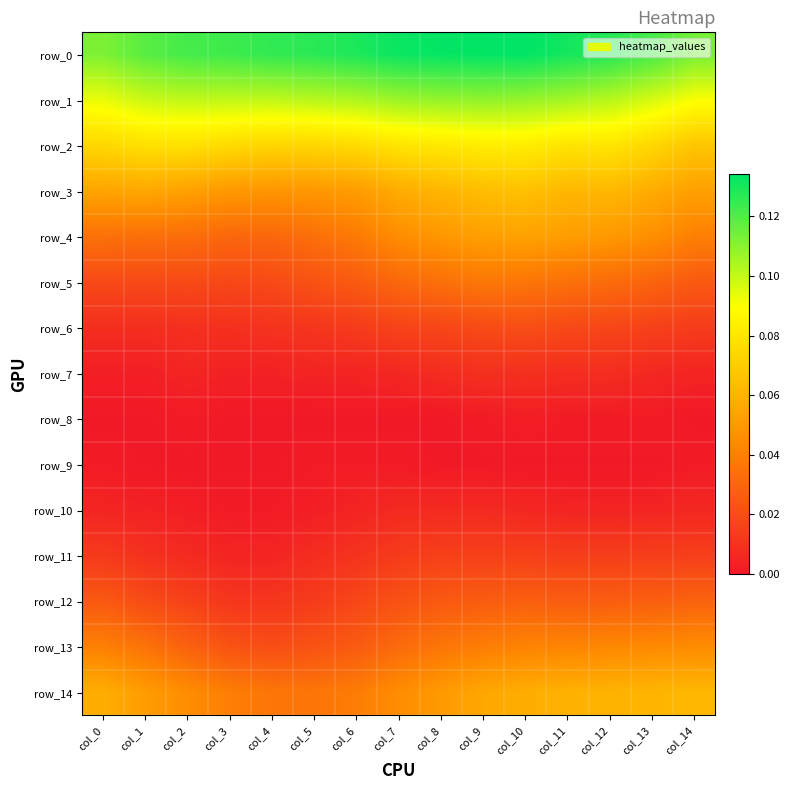

What is the total value across all series at col_13?

0.6